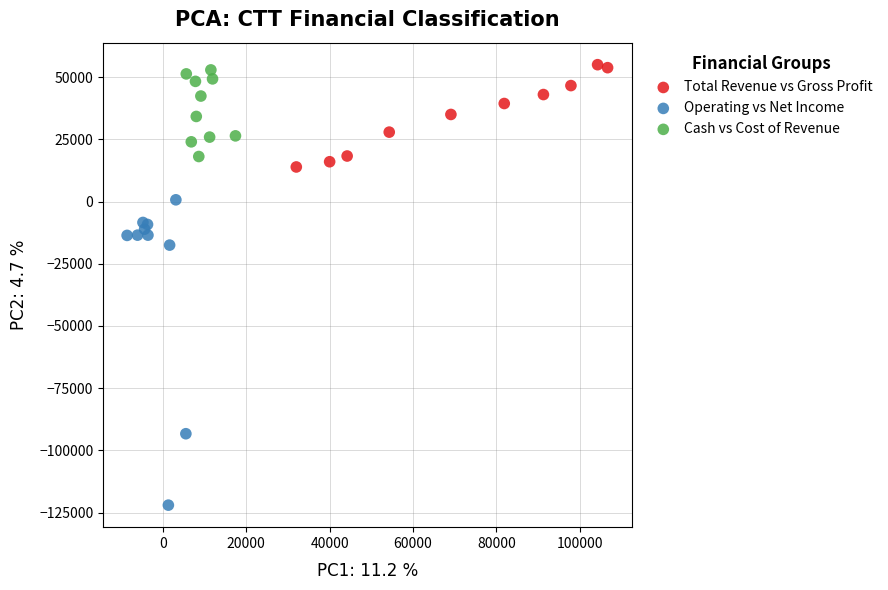

Which series contains the highest Y value?

Total Revenue vs Gross Profit